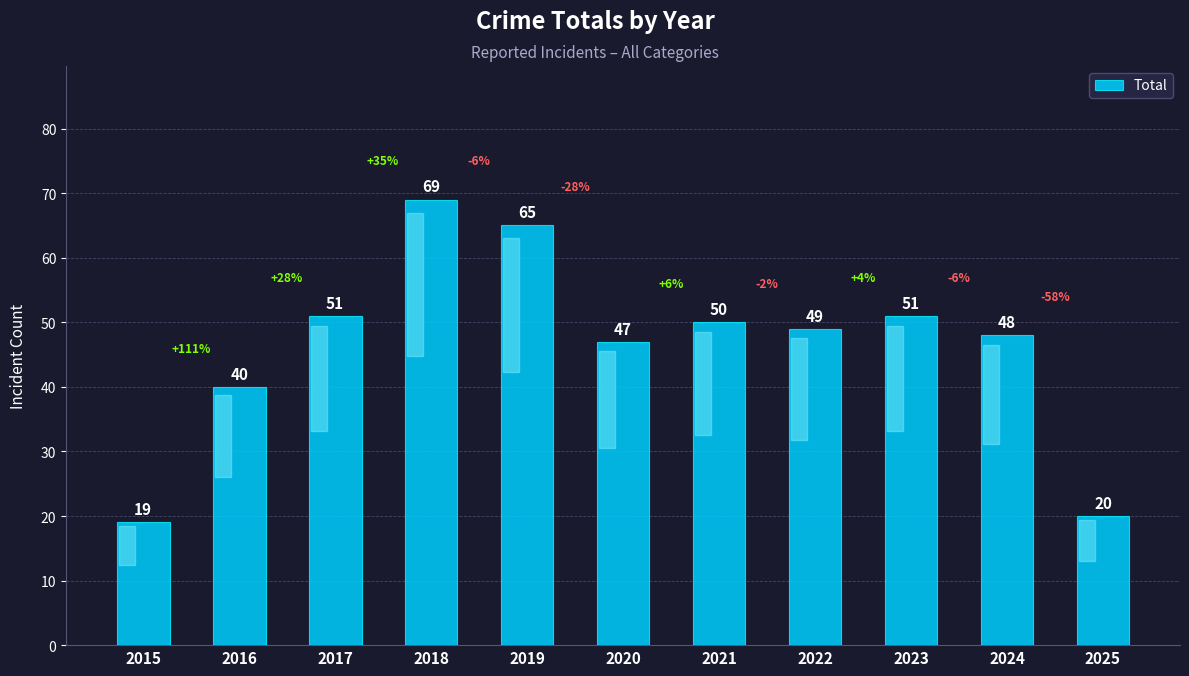

Reading left to right, extract all data points from this chart.

2015=19	2016=40	2017=51	2018=69	2019=65	2020=47	2021=50	2022=49	2023=51	2024=48	2025=20